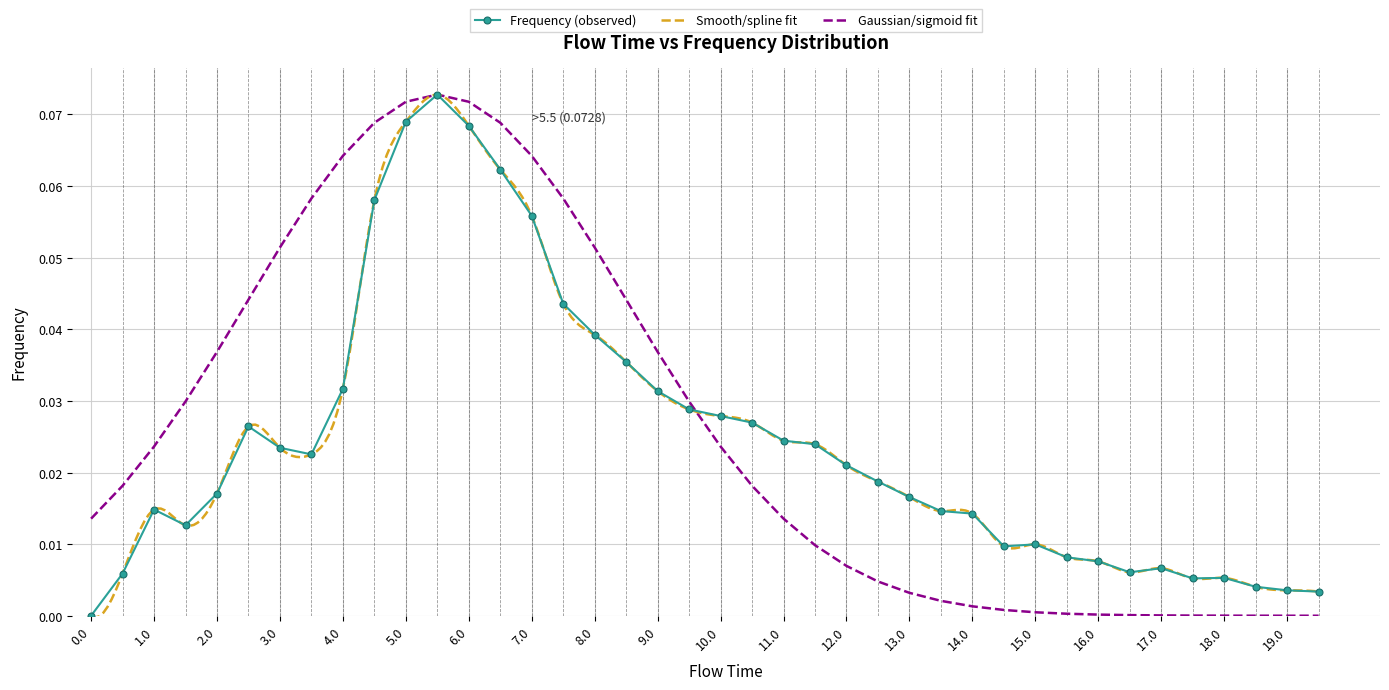

True or false: the data shows 0.0 at 8.0.

True